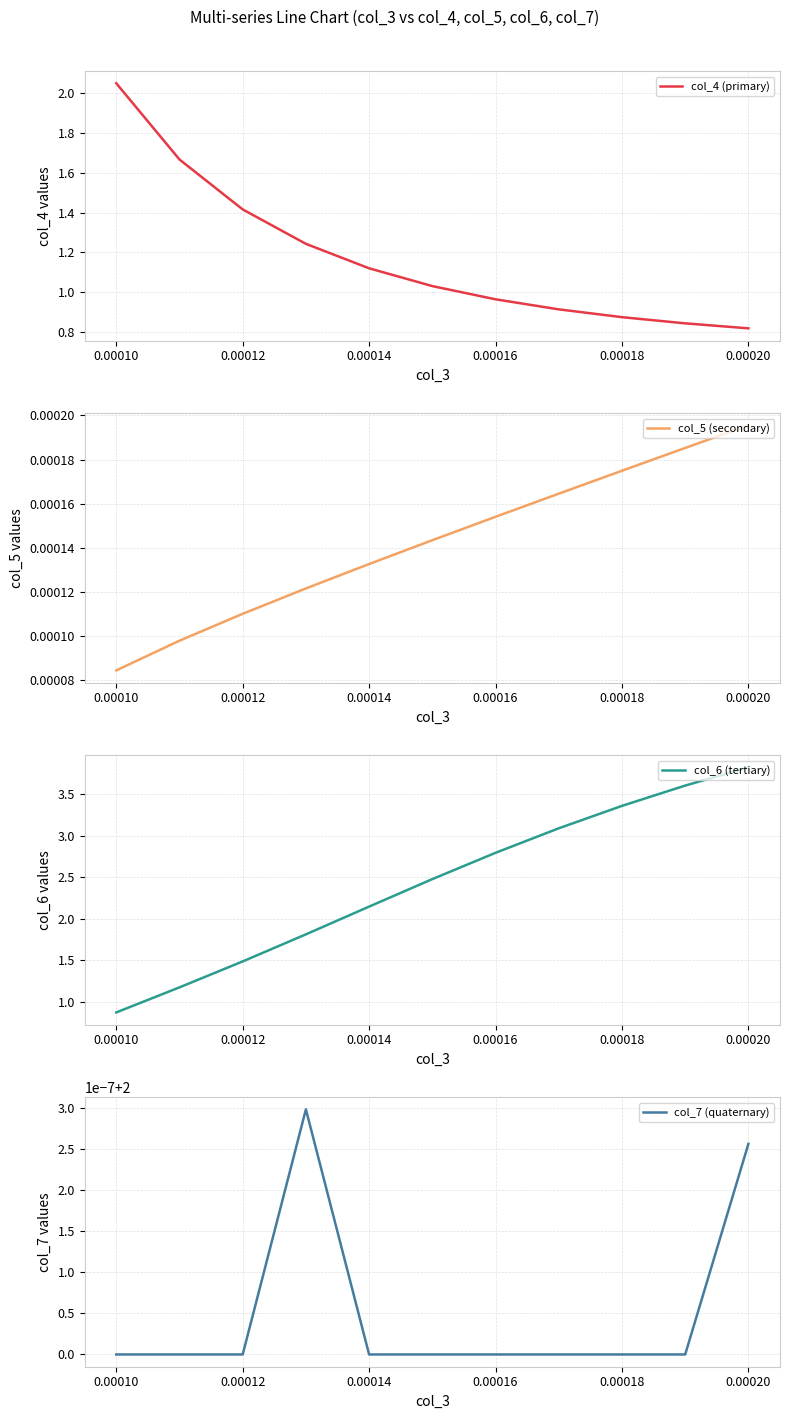

The value of col_6 (tertiary) at 0.00016 is 2.8. True or false?

True